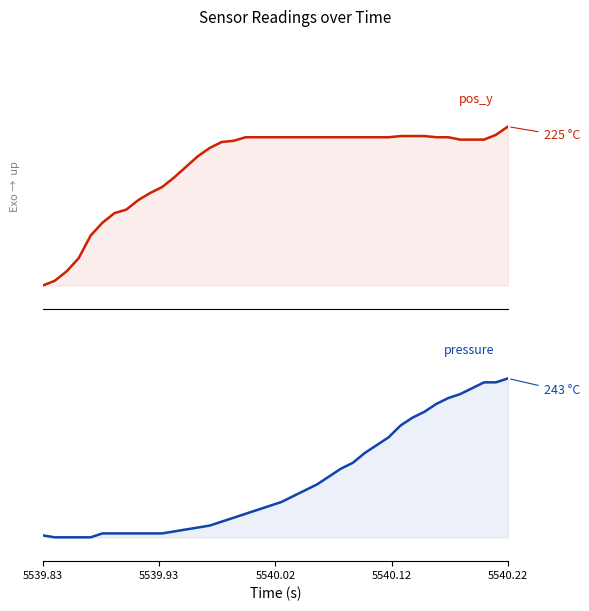

List the series in order of their overall mean, highest first.

pos_y, pressure